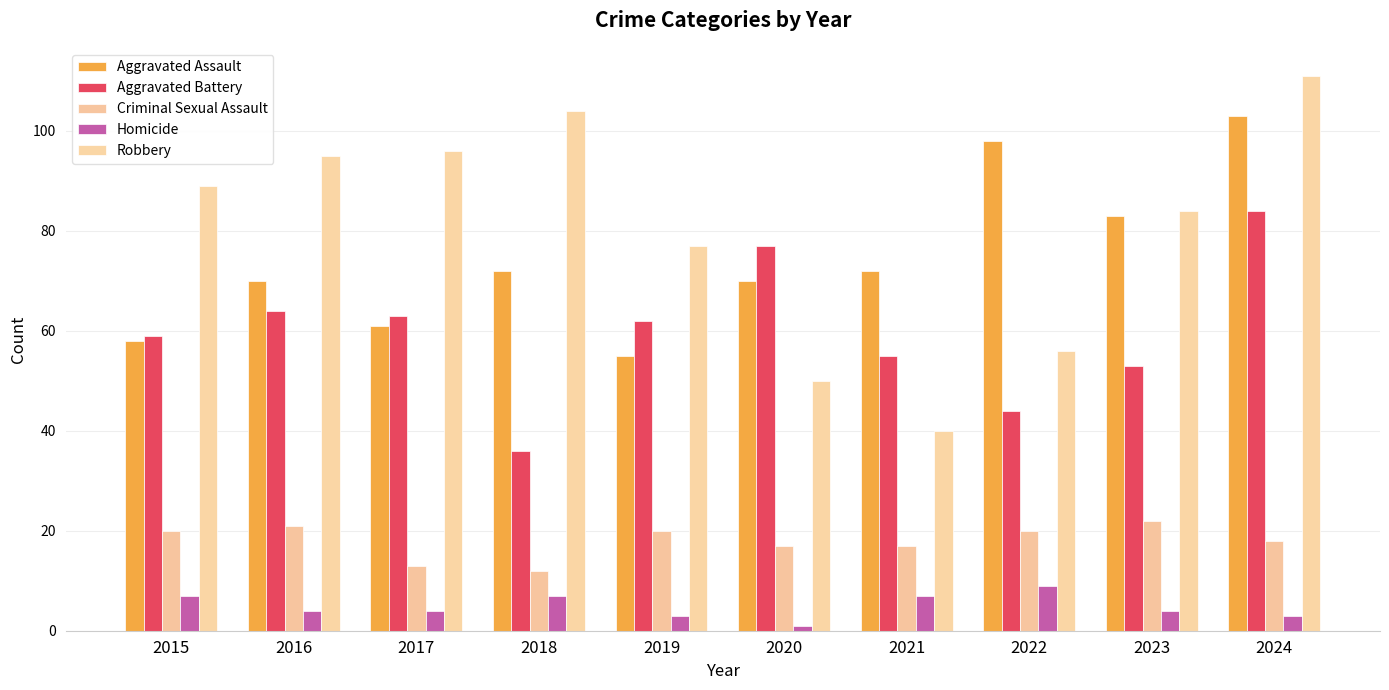

What is the sum of all Aggravated Assault values?

742